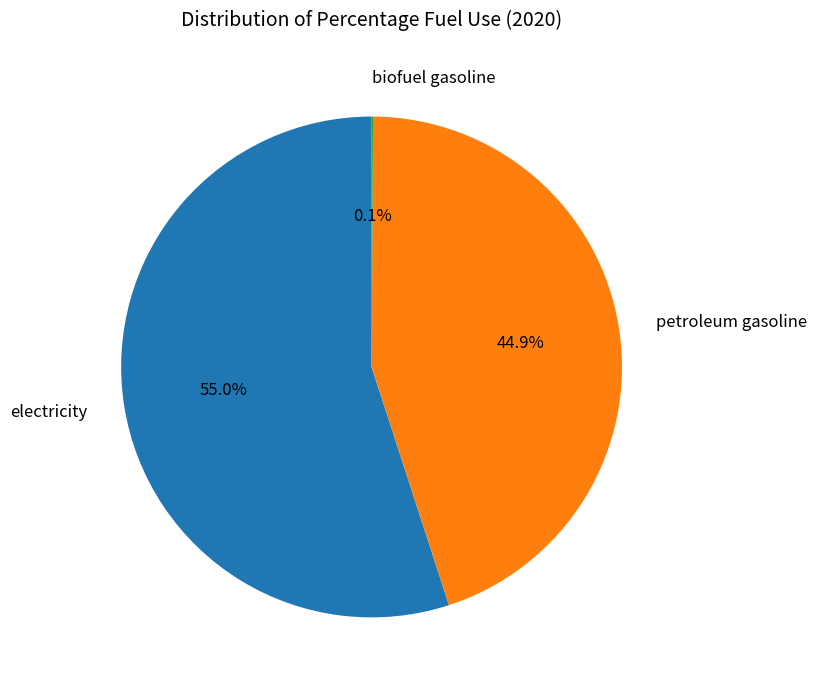

Does any single category account for the majority?

Yes